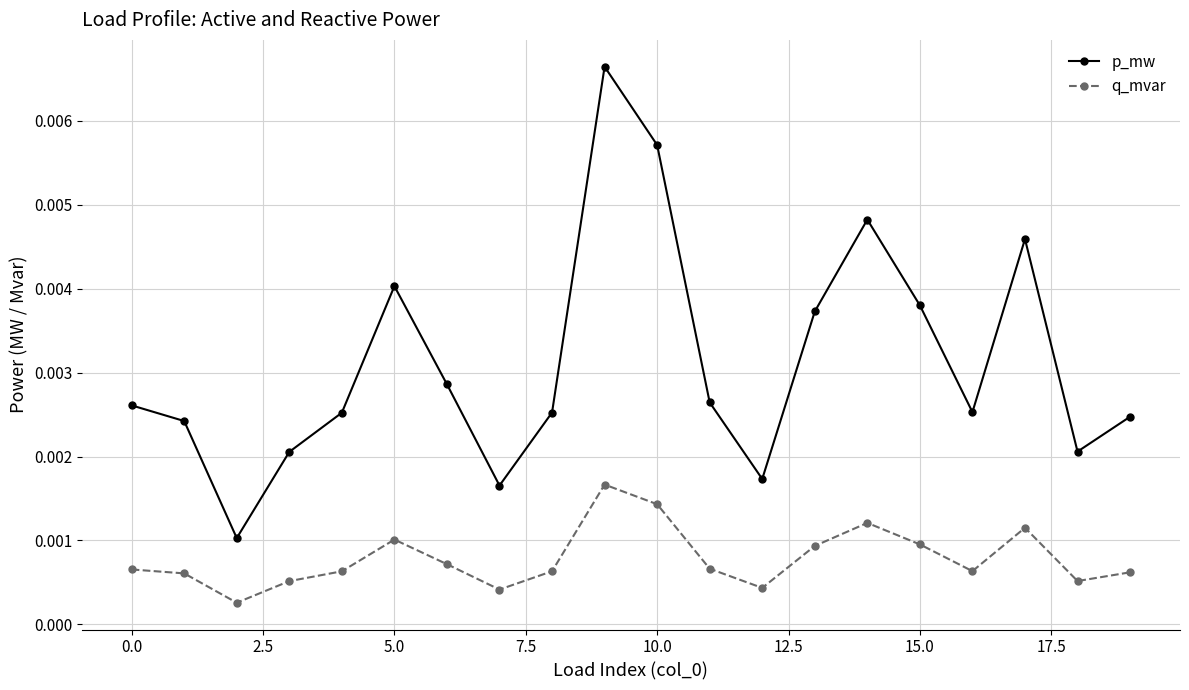

Which series has the widest spread of values?

p_mw